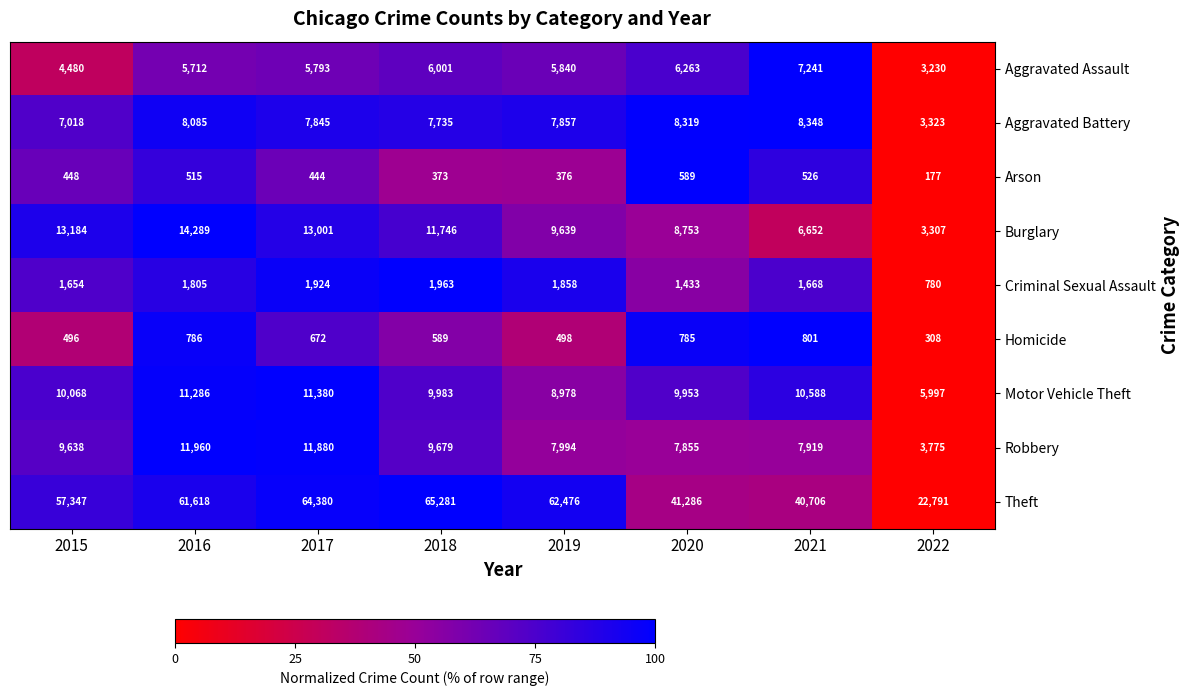

What is the spread (max minus min) of values at 2015?

56899